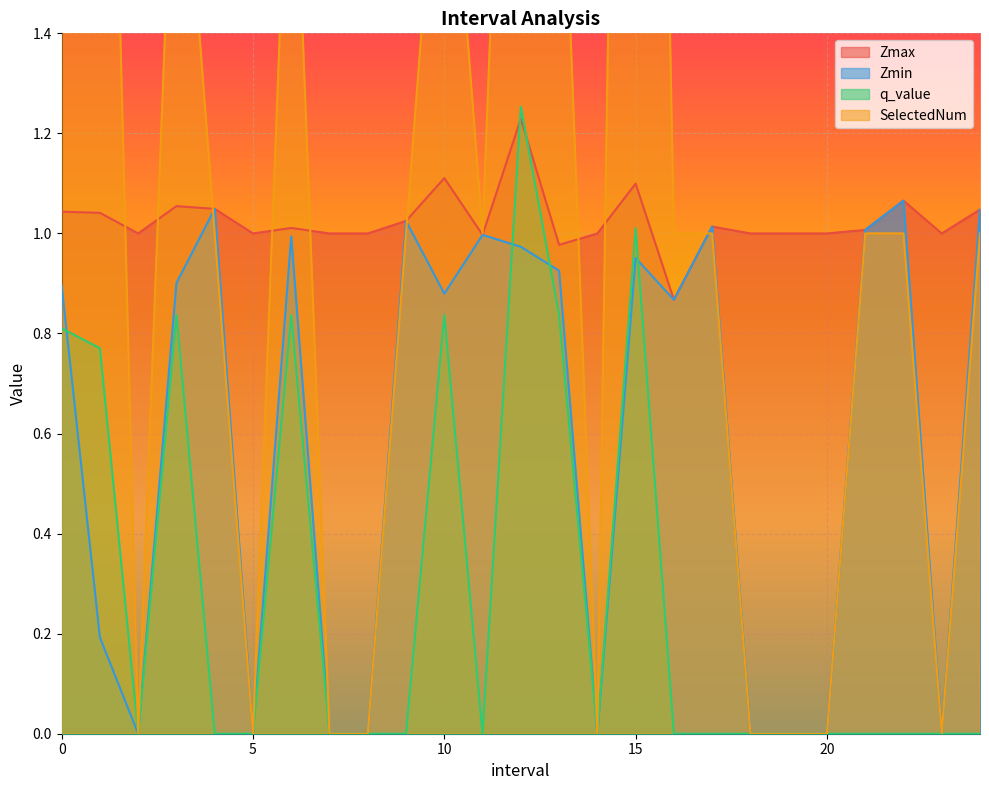

At 15.0, list the series in order from largest to smallest.

SelectedNum, Zmax, q_value, Zmin